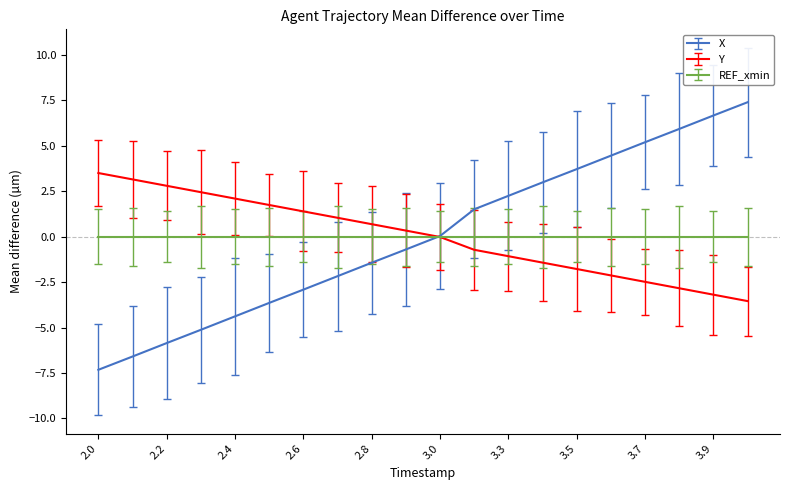

Is this an area chart (filled region under the line)?

No